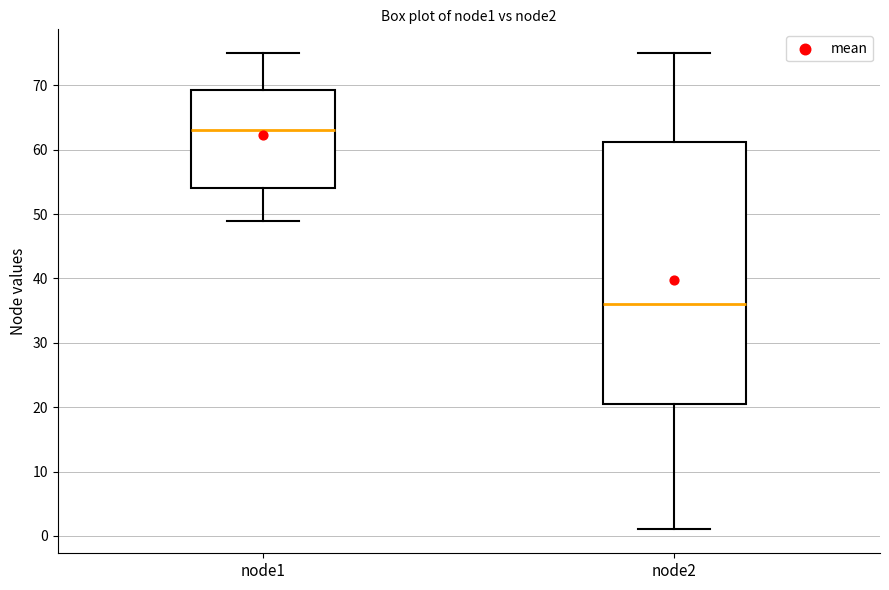

Which box's median line is the highest?

node1